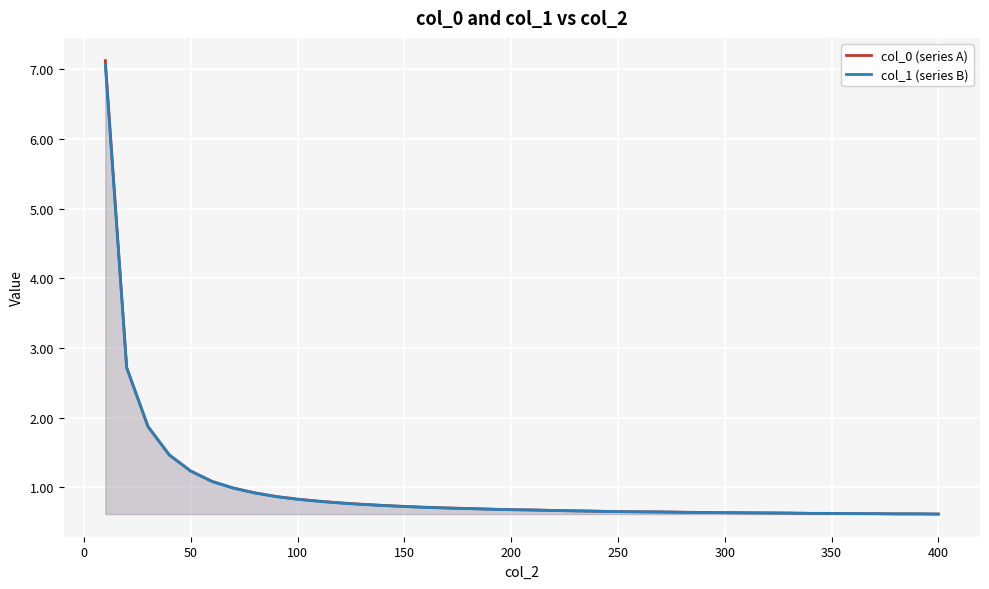

How many lines are shown in the chart?

2